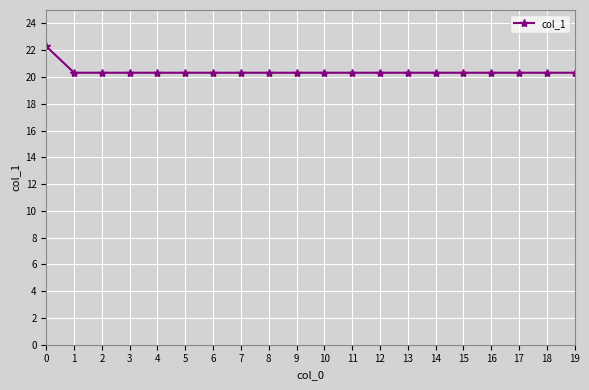

Count the number of data series in this chart.

1